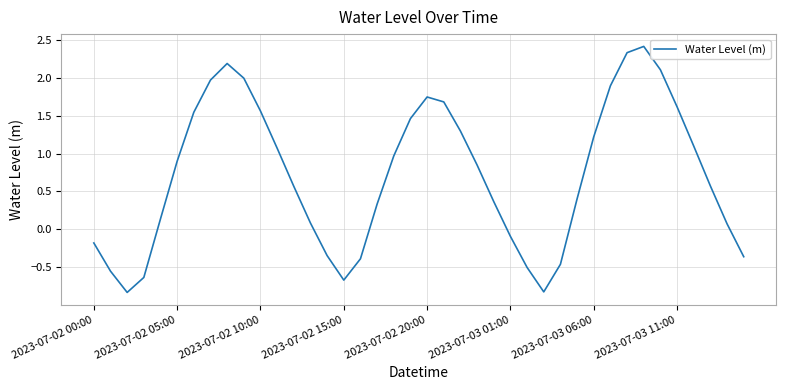

What is the greatest value displayed?

2.4